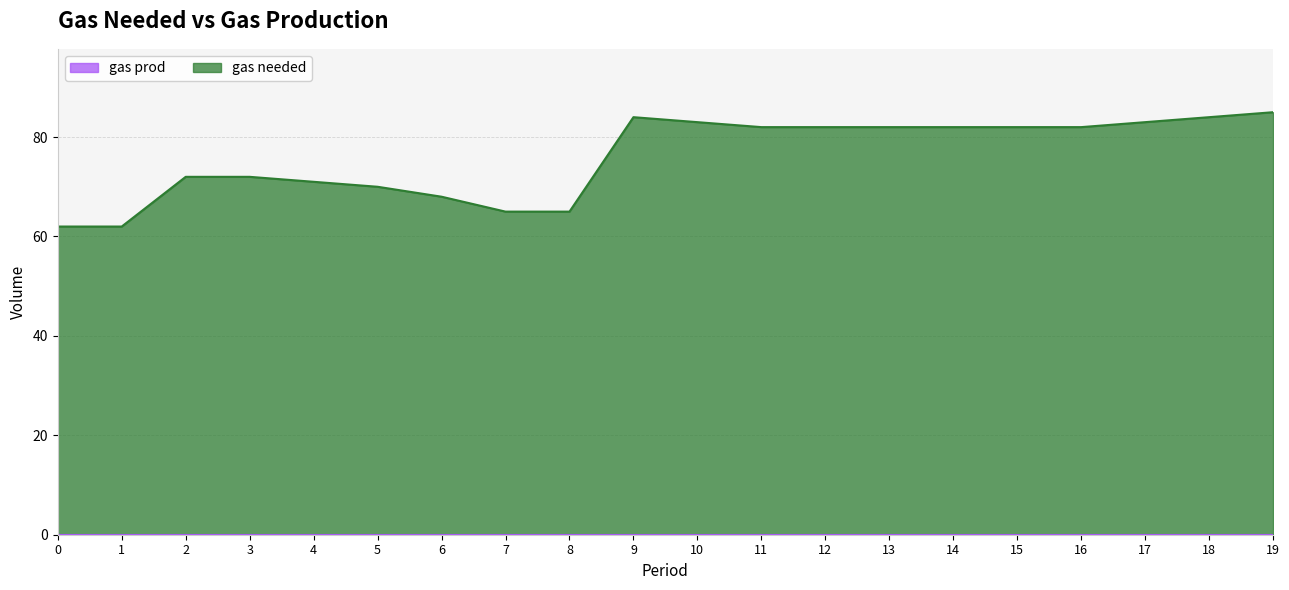

What is the sum of the values at 11 and 7?

147